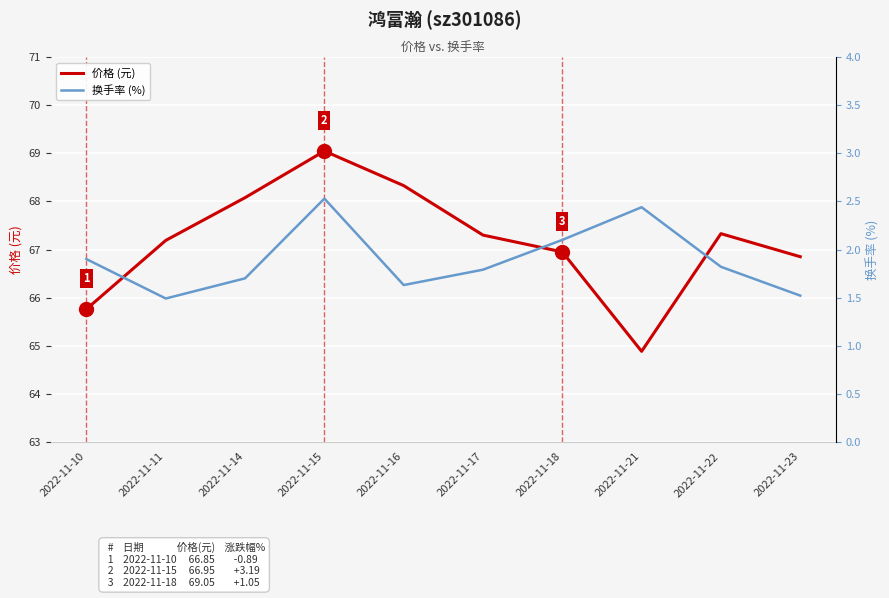

The 价格 (元) series shows 117.3 at 2022-11-10. True or false?

False